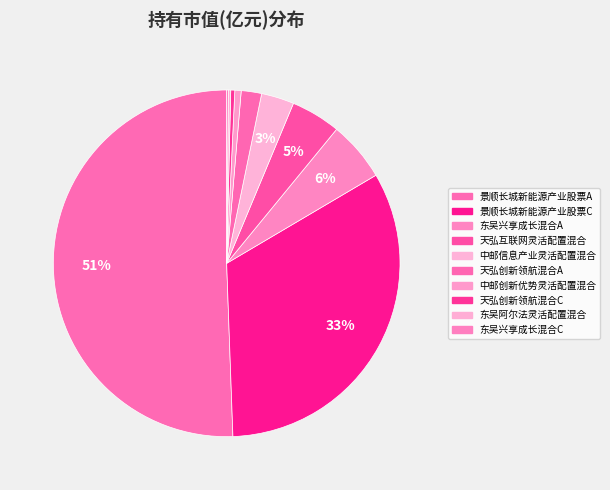

Is it true that 东吴阿尔法灵活配置混合 is 7% of the pie?

False